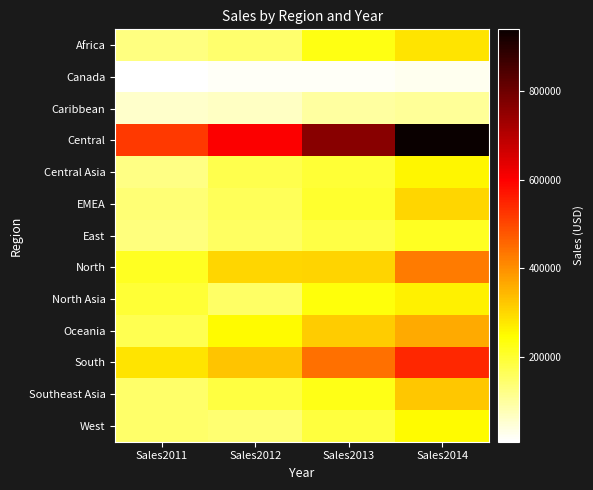

Reading right to left, extract all data points from this chart.

Africa: Sales2014=283036.4	Sales2013=229068.8	Sales2012=144480.7	Sales2011=127187.3
Canada: Sales2014=23161.1	Sales2013=19161.2	Sales2012=16096.8	Sales2011=8509.1
Caribbean: Sales2014=105491.6	Sales2013=97598.3	Sales2012=64147.6	Sales2011=57043.4
Central: Sales2014=939040.3	Sales2013=763715.1	Sales2012=602045.1	Sales2011=517501.9
Central Asia: Sales2014=259140.3	Sales2013=196314.9	Sales2012=174133.4	Sales2011=123238.0
EMEA: Sales2014=301685.9	Sales2013=204640.7	Sales2012=163414.4	Sales2011=136420.3
East: Sales2014=213239.4	Sales2013=180529.3	Sales2012=156332.1	Sales2011=128680.5
North: Sales2014=429163.8	Sales2013=305833.0	Sales2012=300231.0	Sales2011=212937.9
North Asia: Sales2014=264560.3	Sales2013=236865.5	Sales2012=152357.3	Sales2011=194526.7
Oceania: Sales2014=362429.9	Sales2013=316270.5	Sales2012=250065.7	Sales2011=171418.6
South: Sales2014=545216.1	Sales2013=443643.2	Sales2012=328005.5	Sales2011=284042.2
Southeast Asia: Sales2014=323068.2	Sales2013=225130.0	Sales2012=186162.9	Sales2011=150062.0
West: Sales2014=250632.5	Sales2013=186976.0	Sales2012=139966.2	Sales2011=147883.0